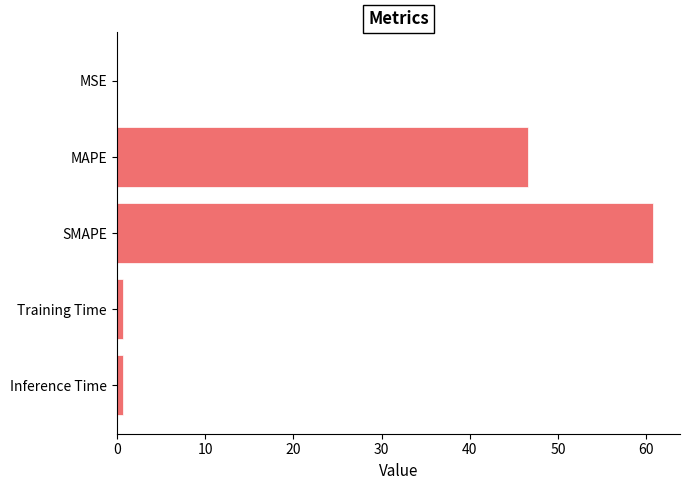

What is the sum of all values?

108.8